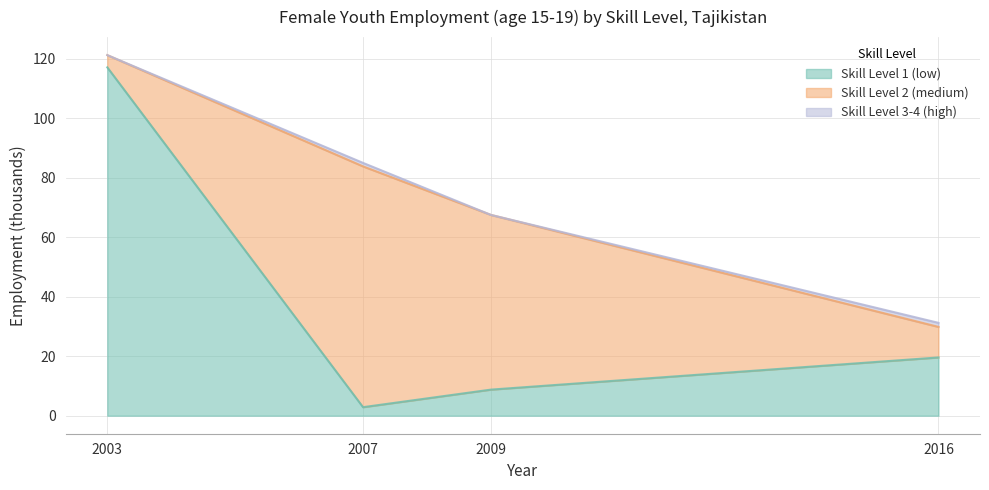

What is the sum of all skill_l3_4 values?

2.5